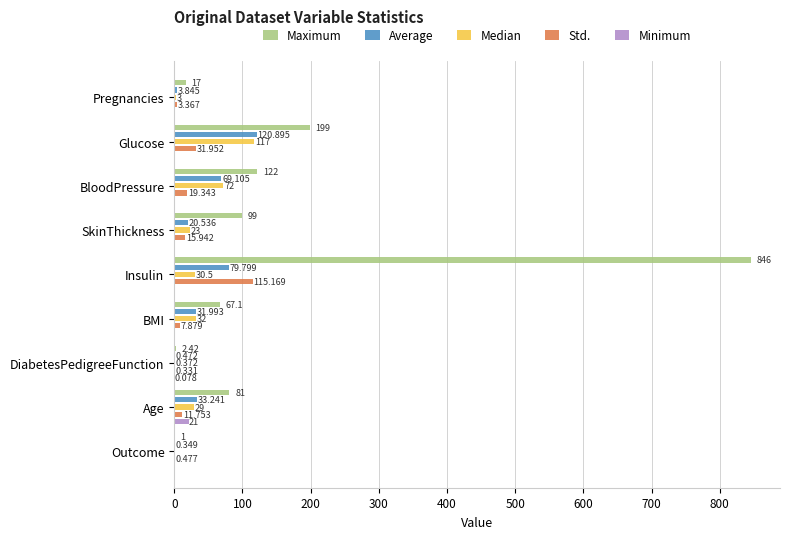

Which series changed the most between Glucose and Outcome?

Maximum